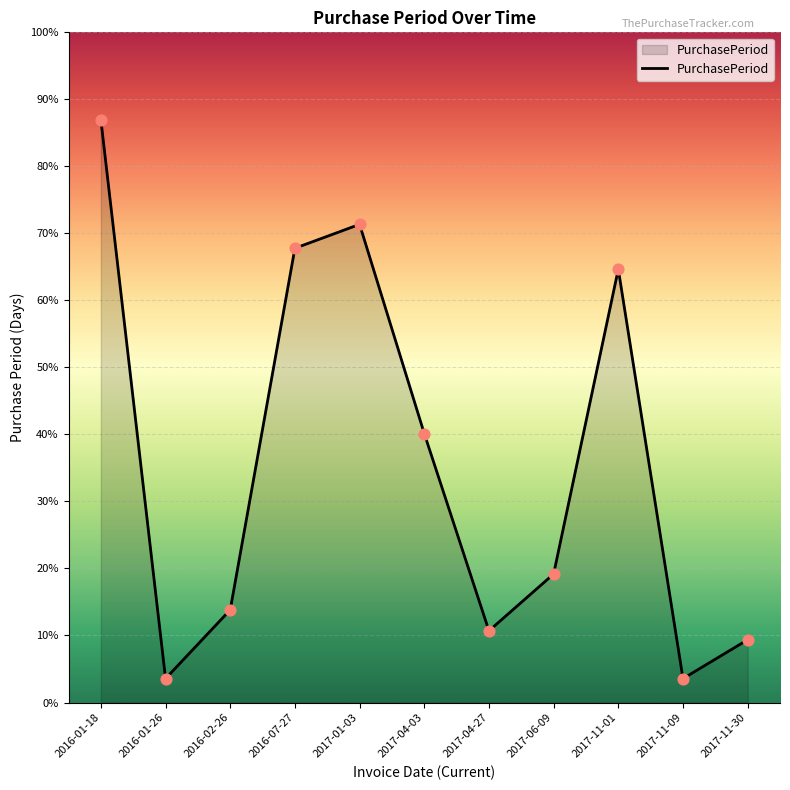

Approximately how many times larger is the value at 2017-06-09 compared to 2016-01-18?

0.2